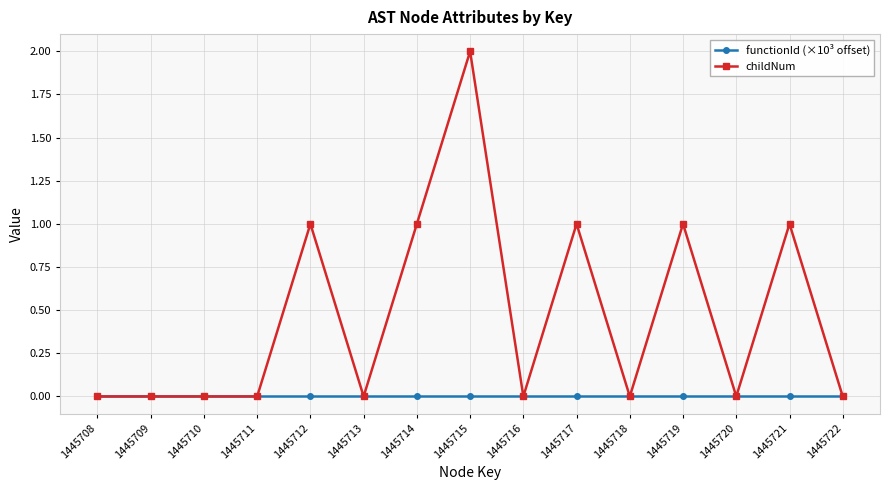

How many distinct data groups are displayed?

2